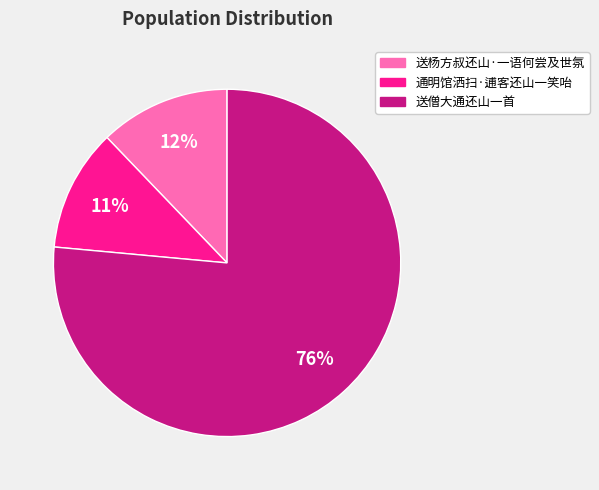

Count the number of slices in the pie.

3